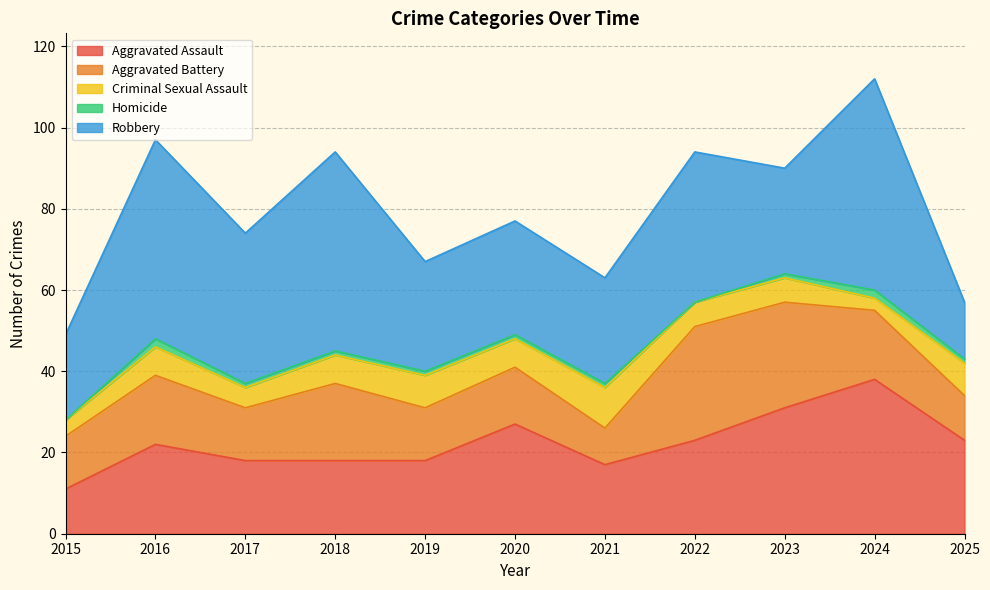

Reading right to left, what are all the values shown in this chart?

Aggravated Assault: 2025=23	2024=38	2023=31	2022=23	2021=17	2020=27	2019=18	2018=18	2017=18	2016=22	2015=11
Aggravated Battery: 2025=11	2024=17	2023=26	2022=28	2021=9	2020=14	2019=13	2018=19	2017=13	2016=17	2015=13
Criminal Sexual Assault: 2025=8	2024=3	2023=6	2022=6	2021=10	2020=7	2019=8	2018=7	2017=5	2016=7	2015=4
Homicide: 2025=1	2024=2	2023=1	2022=0	2021=1	2020=1	2019=1	2018=1	2017=1	2016=2	2015=0
Robbery: 2025=14	2024=52	2023=26	2022=37	2021=26	2020=28	2019=27	2018=49	2017=37	2016=49	2015=21